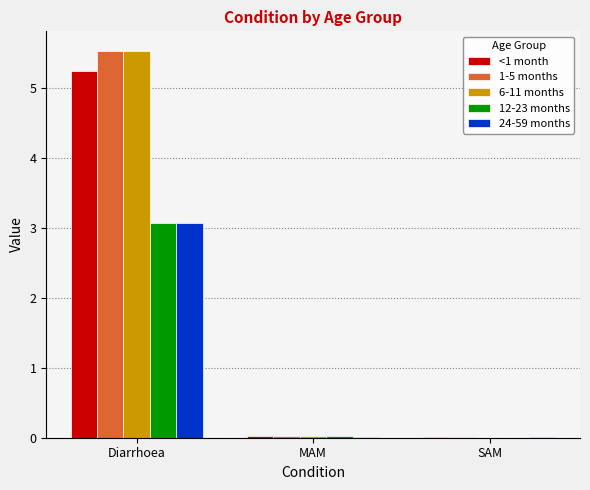

What is the sum of the 24-59 months values at Diarrhoea and MAM?

3.1